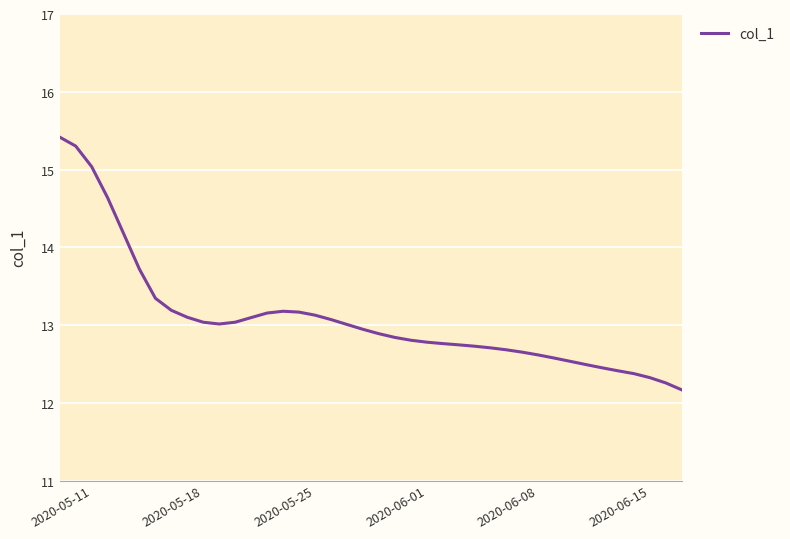

What is the smallest value displayed?

12.2